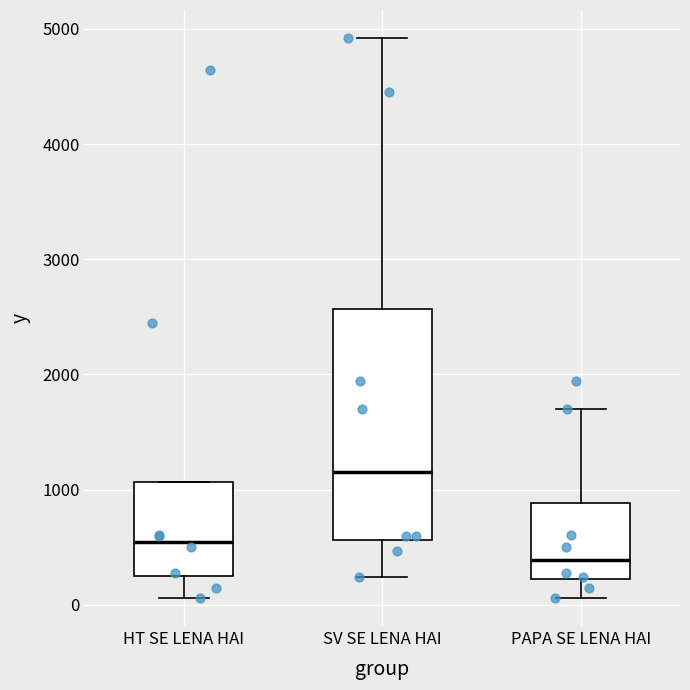

Comparing the boxes themselves (not the whiskers), which one is the tallest?

SV SE LENA HAI